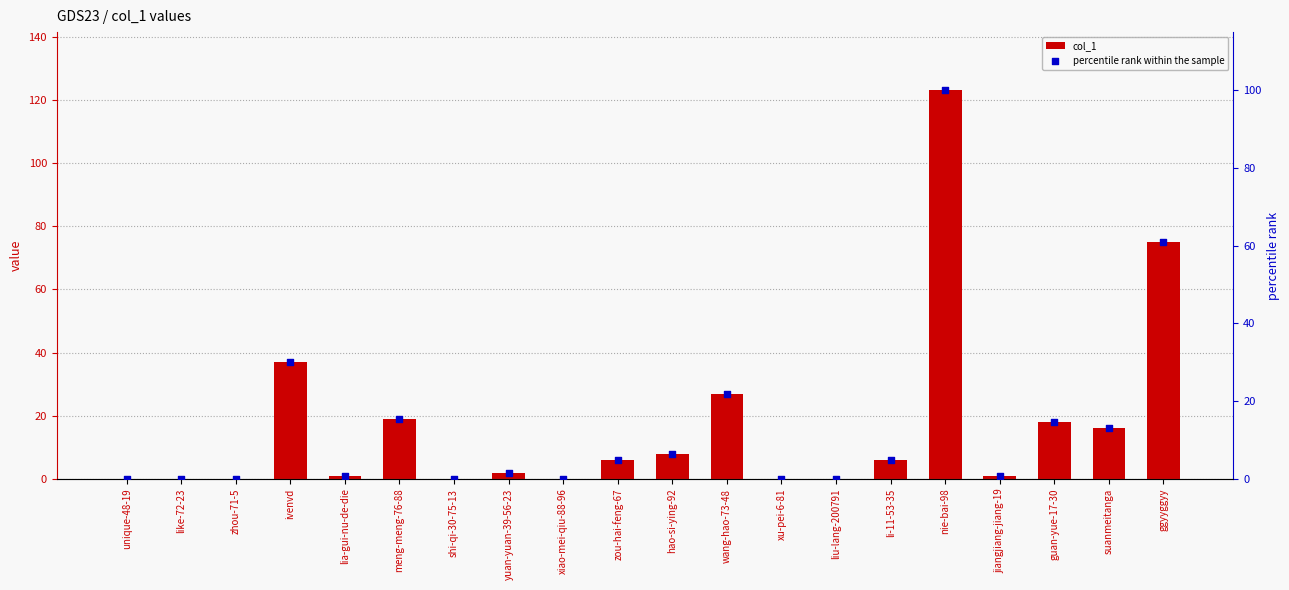

Is the value of col_1 at ivenvd greater than the value of percentile rank within the sample at meng-meng-76-88?

Yes